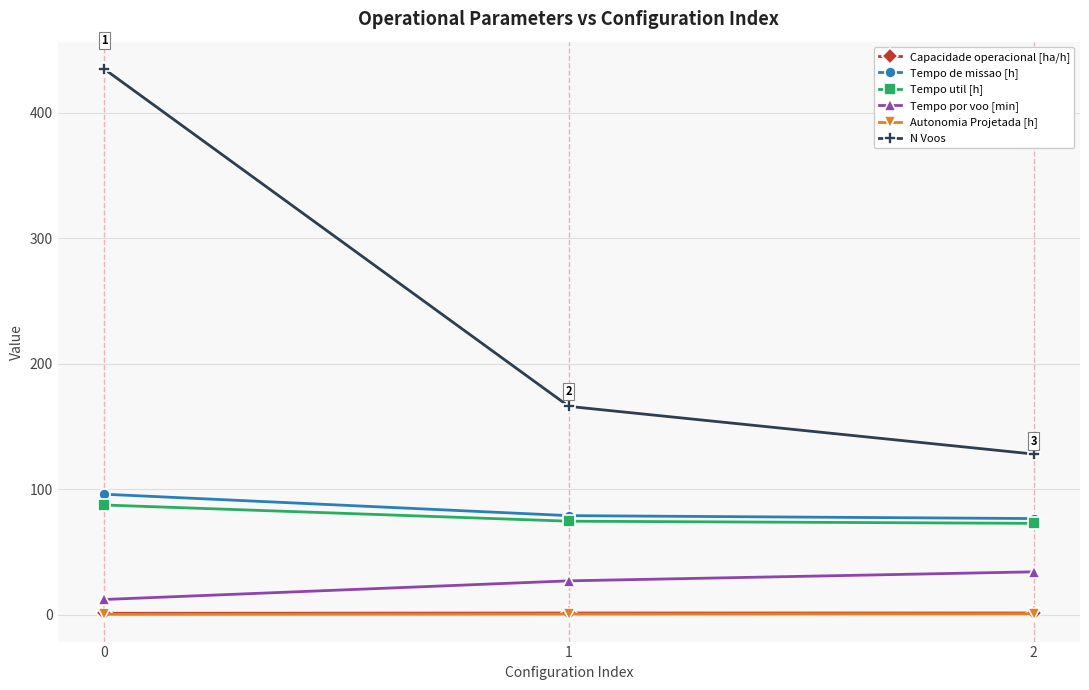

How many series are shown in this chart?

6